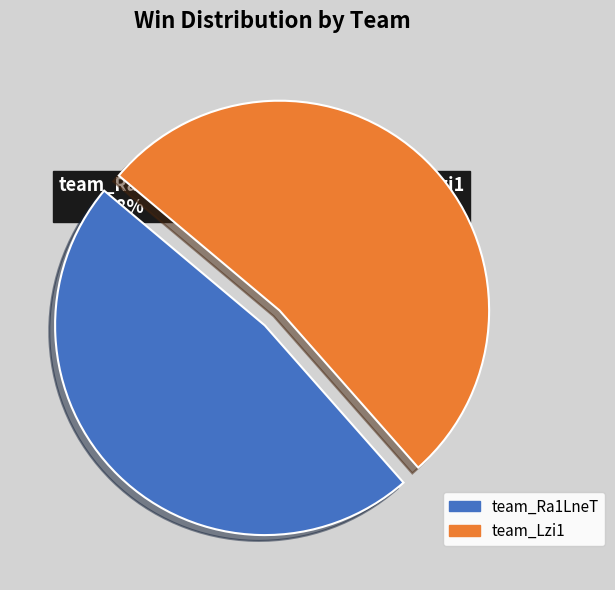

Do team_Lzi1 and team_Ra1LneT together represent more than half of the pie?

Yes